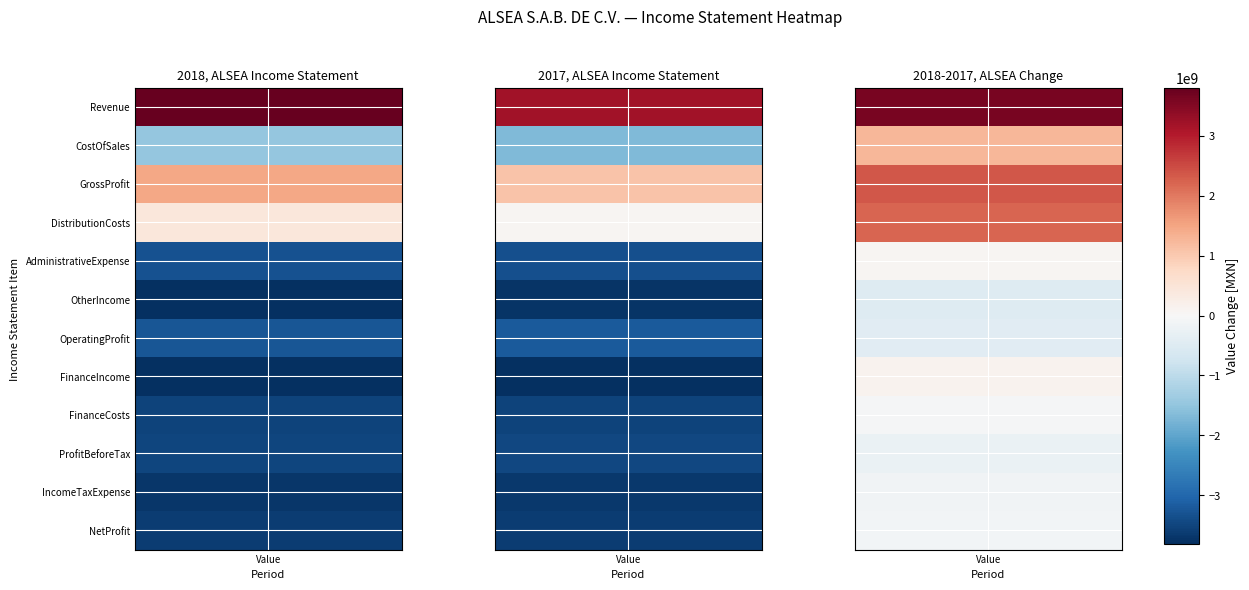

Reading left to right, extract all data points from this chart.

Revenue: 46156590000	42529121000
CostOfSales: 14187508000	12923189000
GrossProfit: 31969082000	29605932000
DistributionCosts: 25770856000	23544403000
AdministrativeExpense: 2937364000	2874281000
OtherIncome: 32724000	527348000
ProfitLossFromOperatingActivities: 3293586000	3714596000
FinanceIncome: 174217000	44925000
FinanceCosts: 1630187000	1671506000
ProfitLossBeforeTax: 1837616000	2087578000
IncomeTaxExpense: 698294000	835429000
ProfitLoss: 1139322000	1252149000